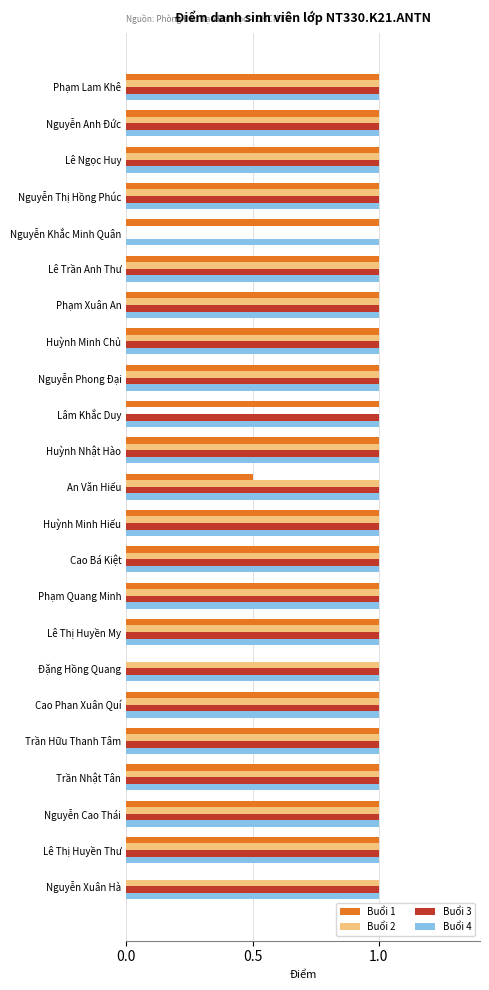

How many series are shown in this chart?

4